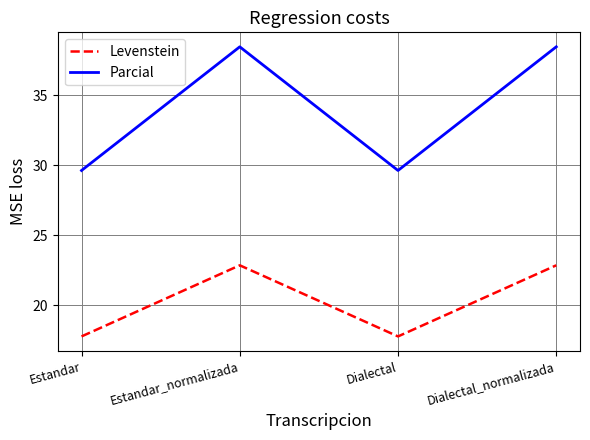

What is the difference between the Parcial values at Estandar_normalizada and Dialectal?

8.8